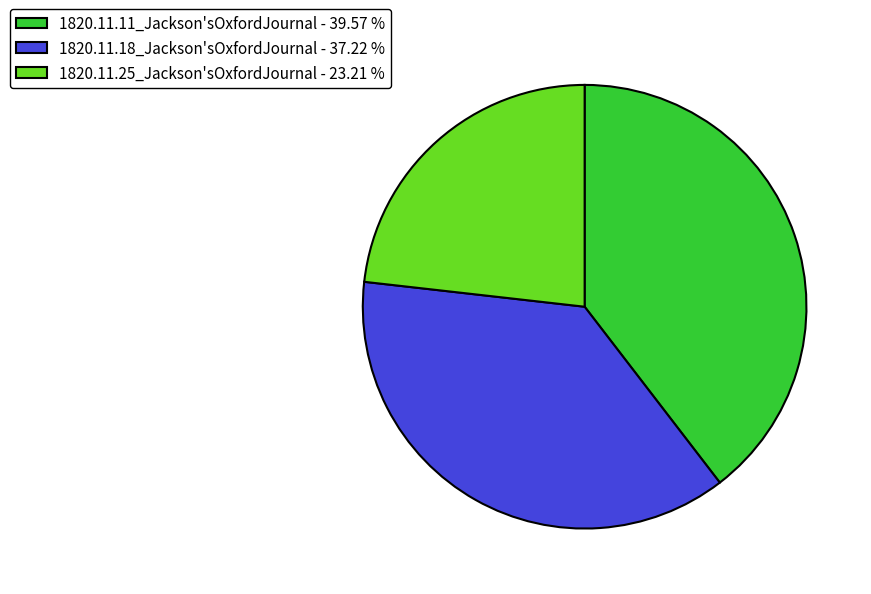

Count the number of slices in the pie.

3